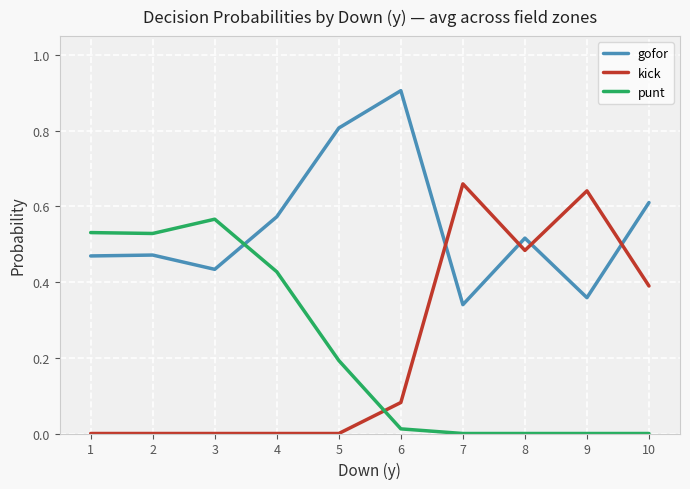

Is the value of punt at 7 greater than the value of kick at 10?

No